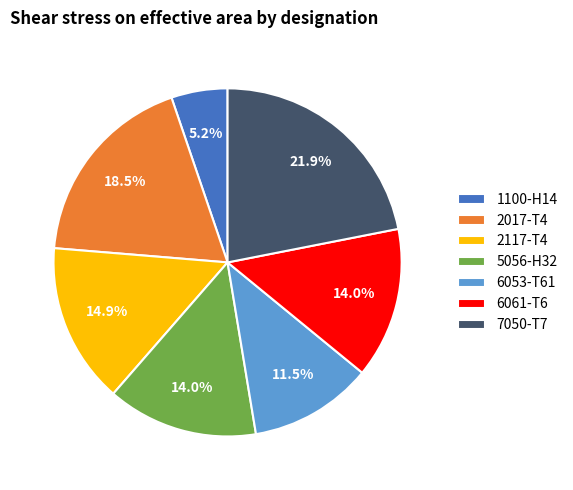

Does 6053-T61 account for over 50% of the chart?

No